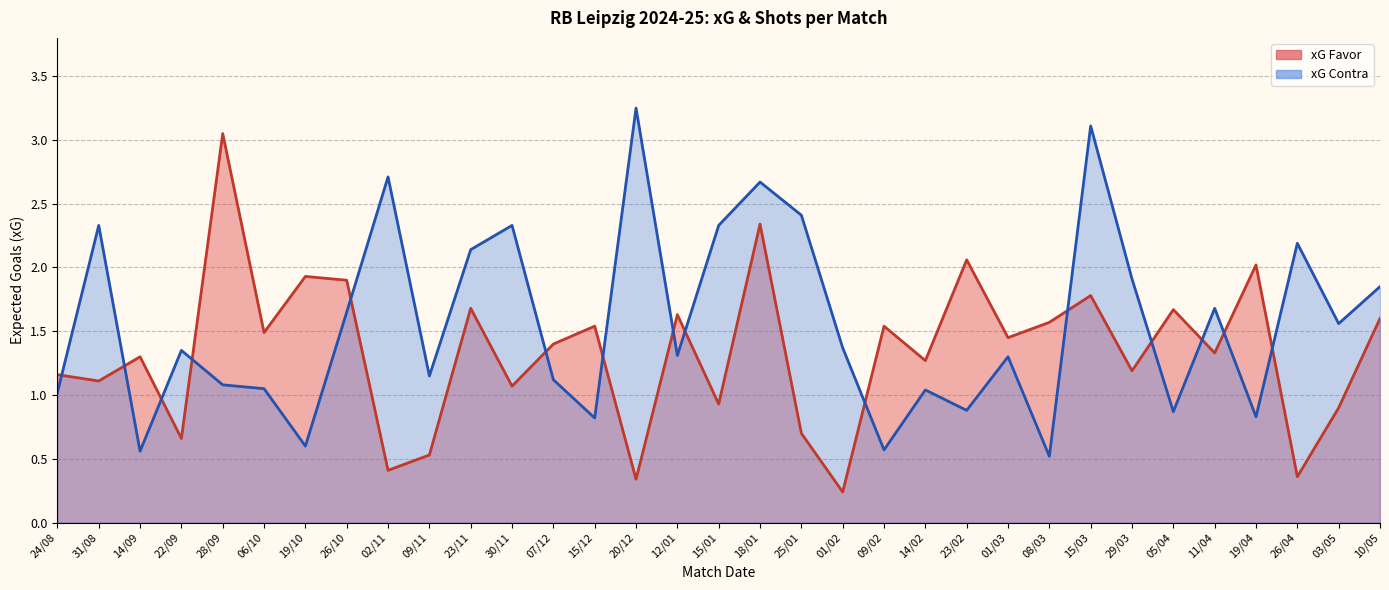

At 06/10, list the series in order from smallest to largest.

xG Contra, xG Favor